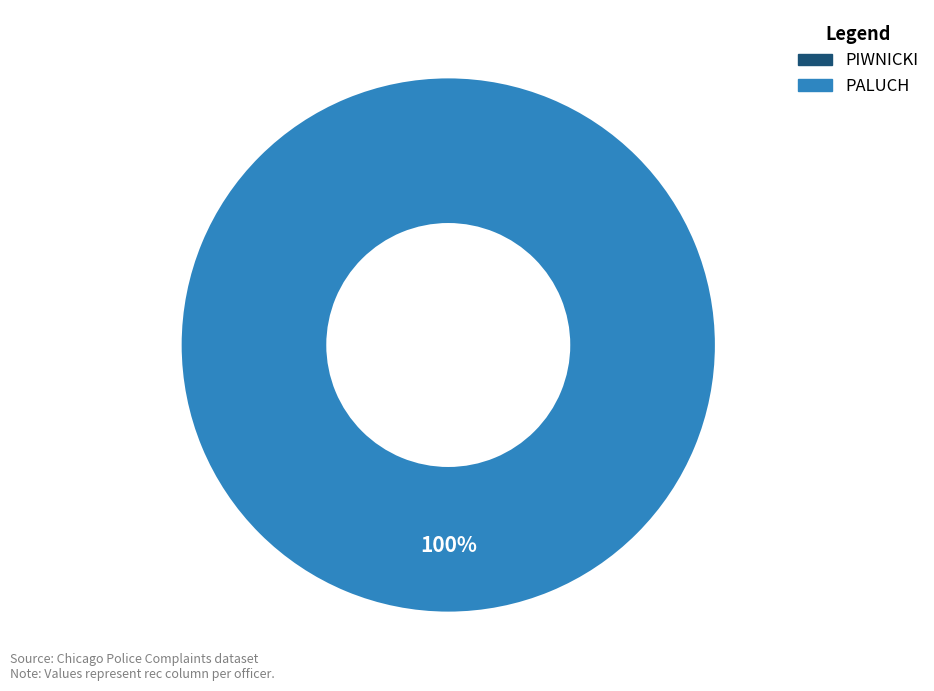

Count the number of slices in the pie.

2